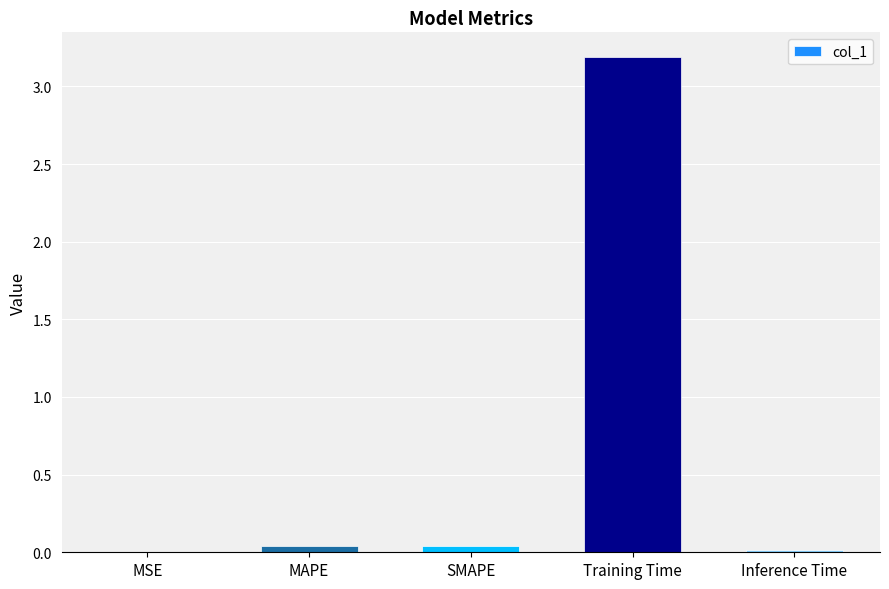

Between MAPE and Training Time, which is larger?

Training Time